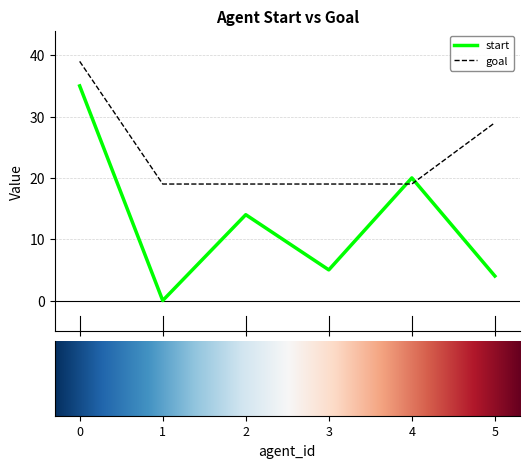

Which series has the widest spread of values?

start